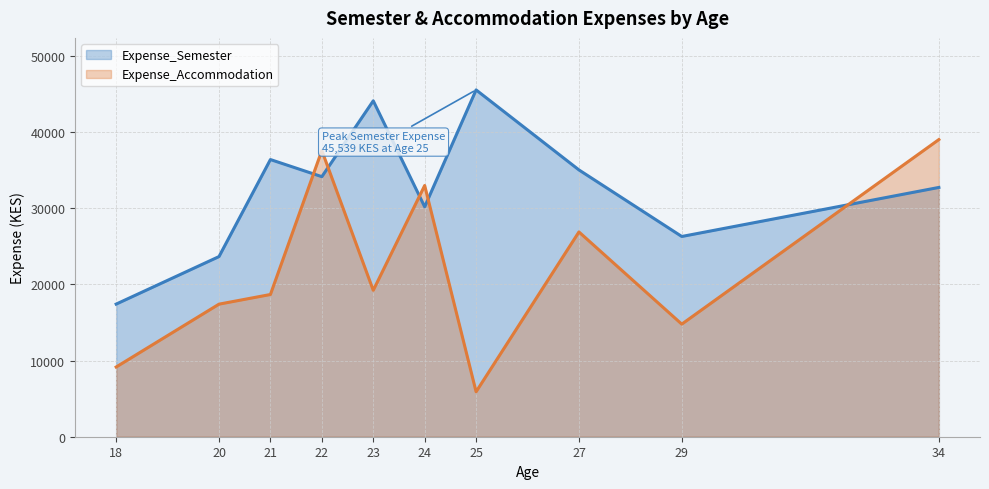

At which label does Expense_Accommodation reach its minimum?

25